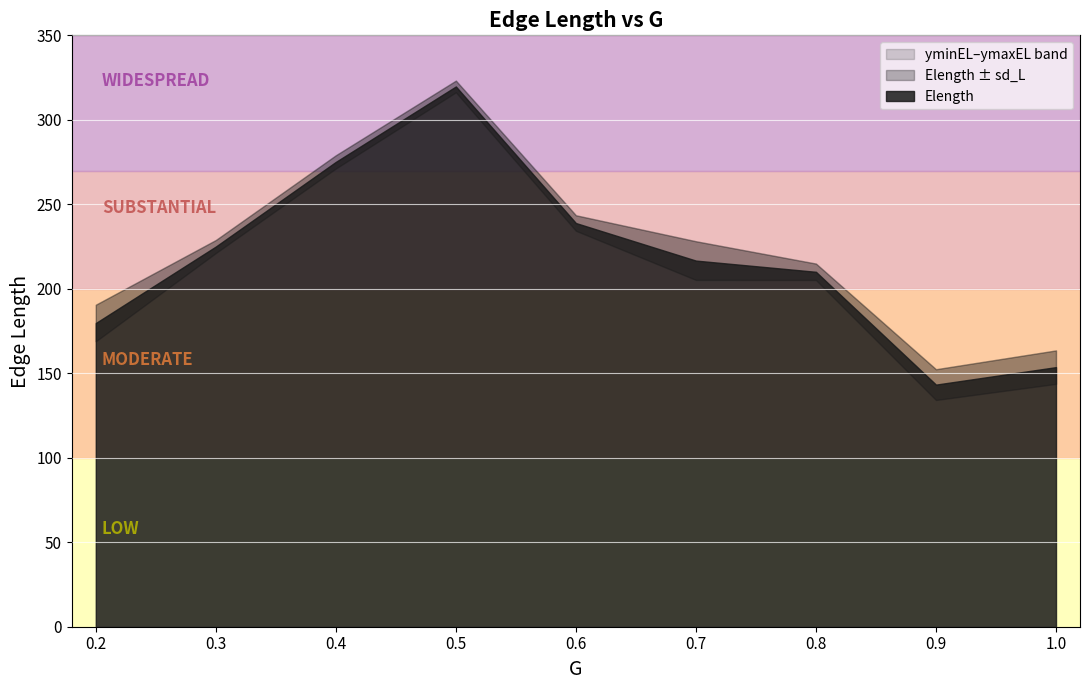

List the series in order of their peak value, lowest first.

sd_L, yminEL, Elength, ymaxEL